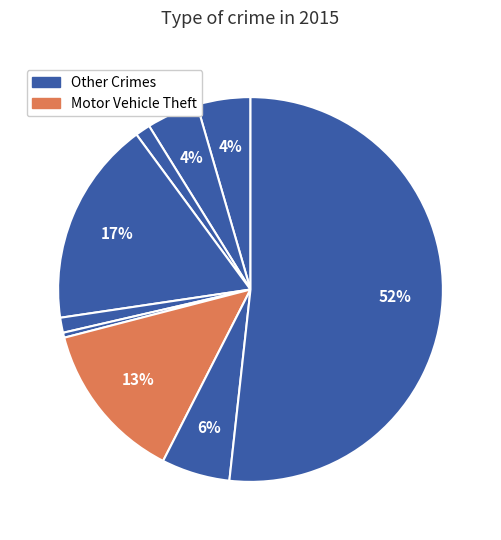

How many segments does this pie chart have?

9